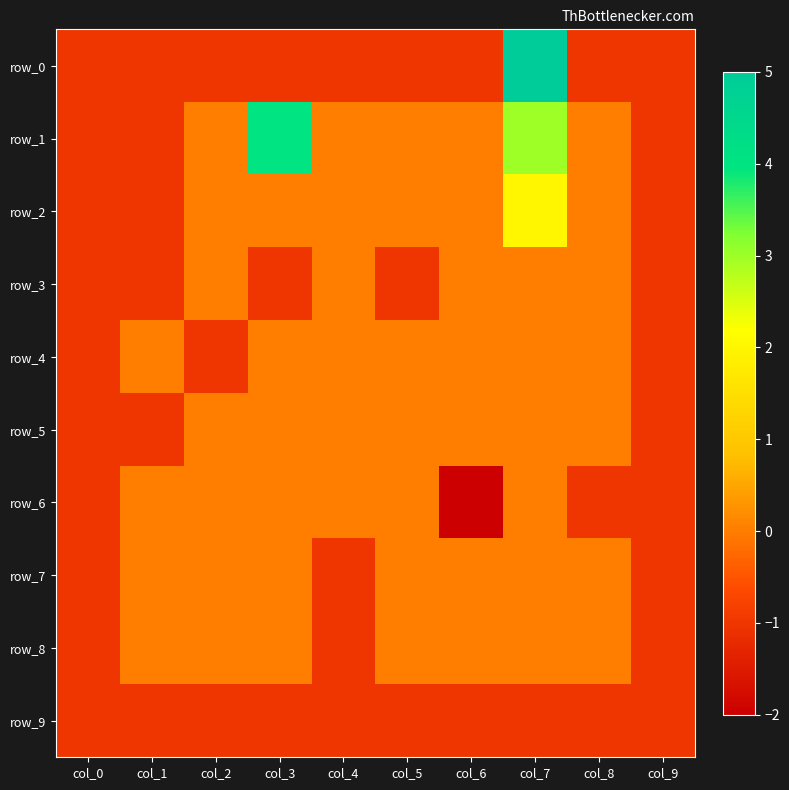

List the series in order of their peak value, highest first.

row_0, row_1, row_2, row_3, row_4, row_5, row_6, row_7, row_8, row_9